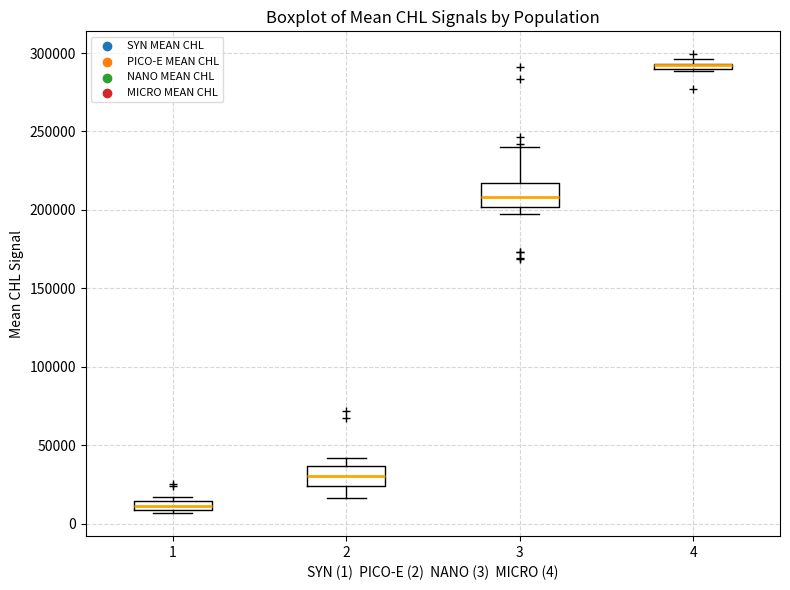

Where is the lower edge of the box at x = 3 on the y-axis? The values are not printed on the chart, so give them approximately, as read against the axis.

200000